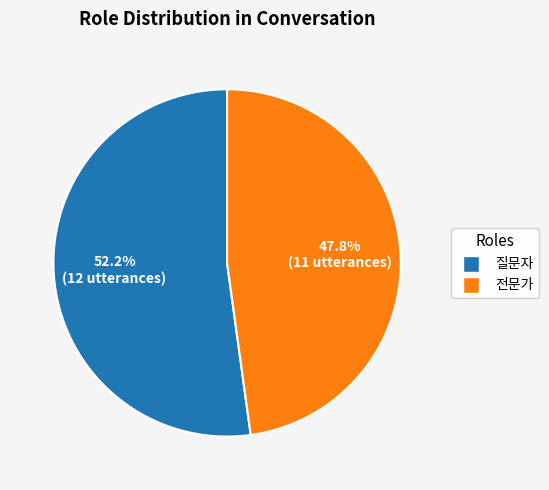

Rank the categories by value from lowest to highest.

전문가, 질문자